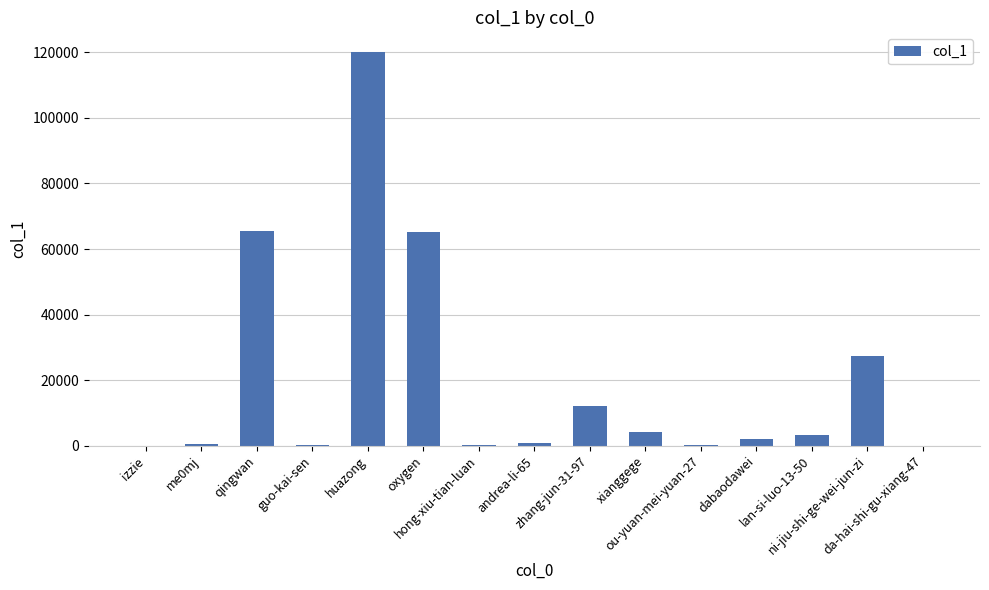

What is the maximum value shown in the chart?

120105